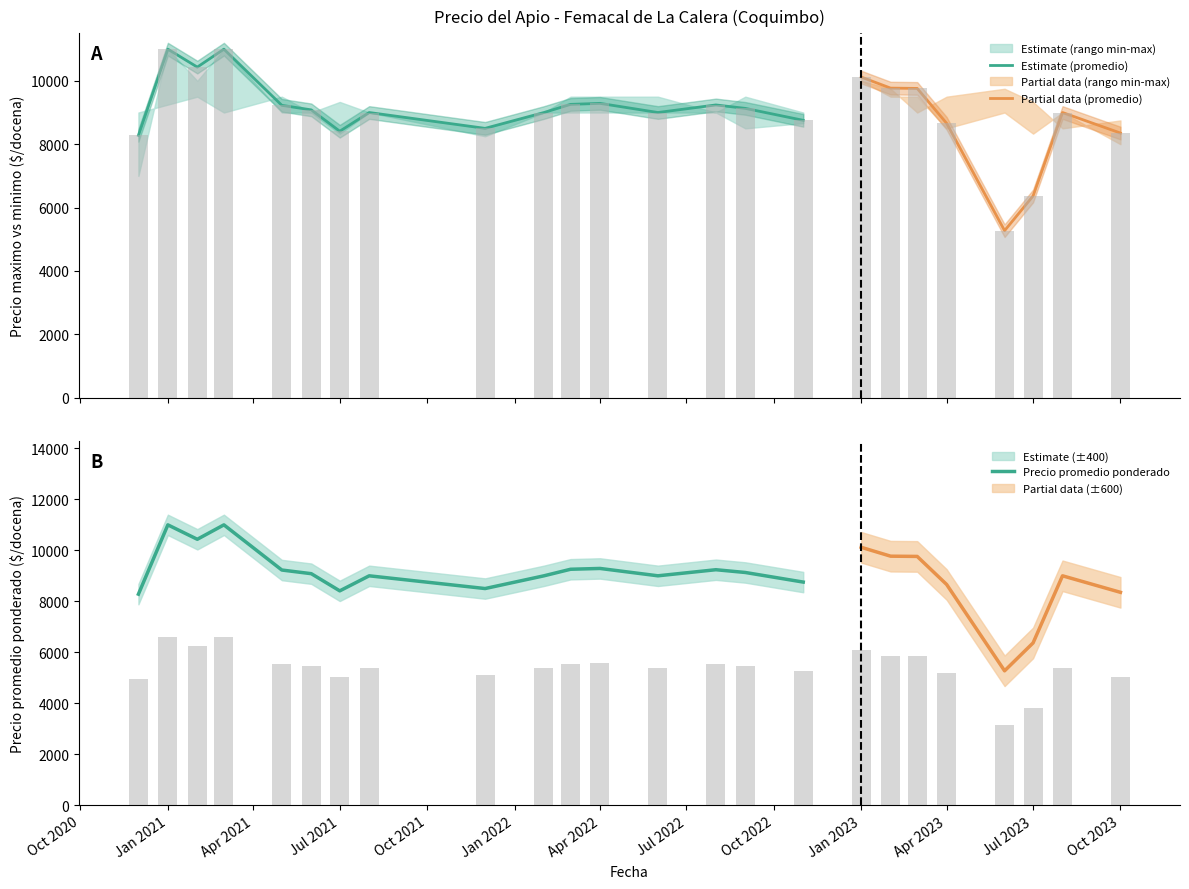

Is it true that Precio promedio ponderado equals 9766 at 2023-02-07?

True